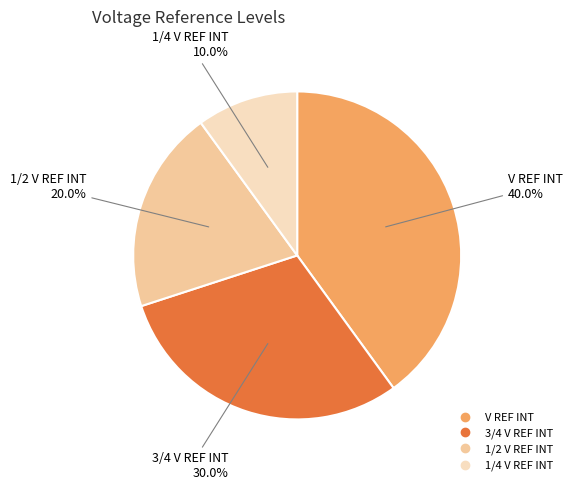

Rank the categories by value from highest to lowest.

V REF INT, 3/4 V REF INT, 1/2 V REF INT, 1/4 V REF INT